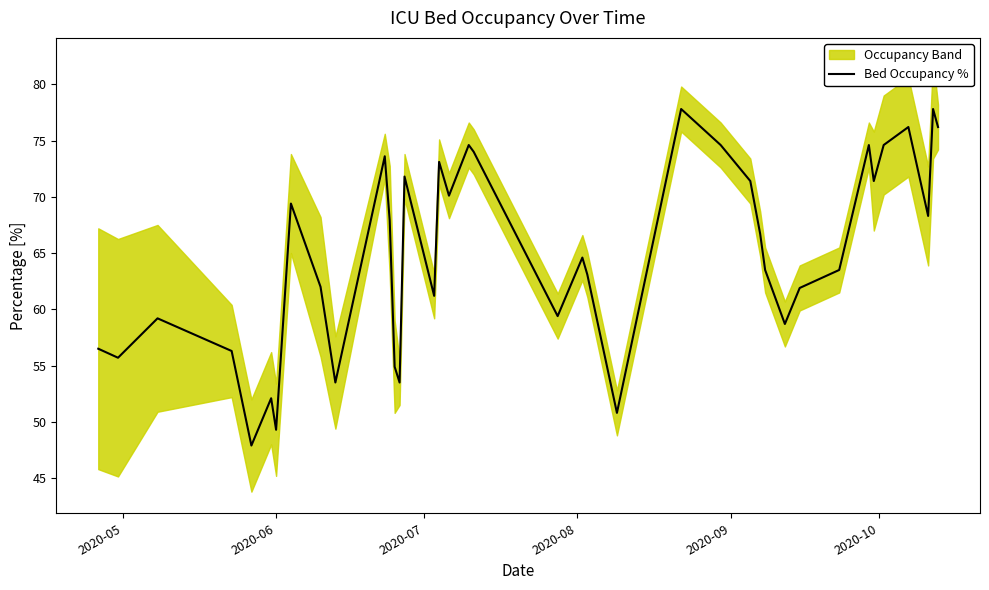

What is the lowest value of the Bed Occupancy % series?

47.9